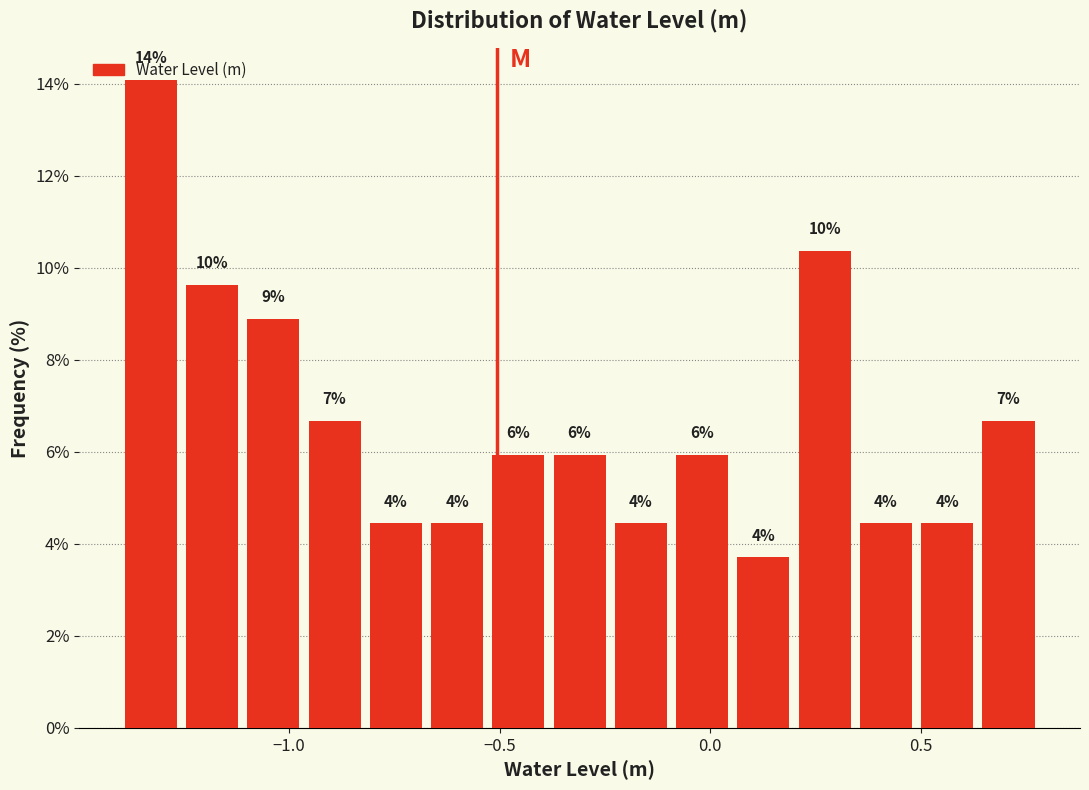

Around what value on the x-axis is the tallest bar? Give the approximate position of its centre, as read against the axis.

-1.35